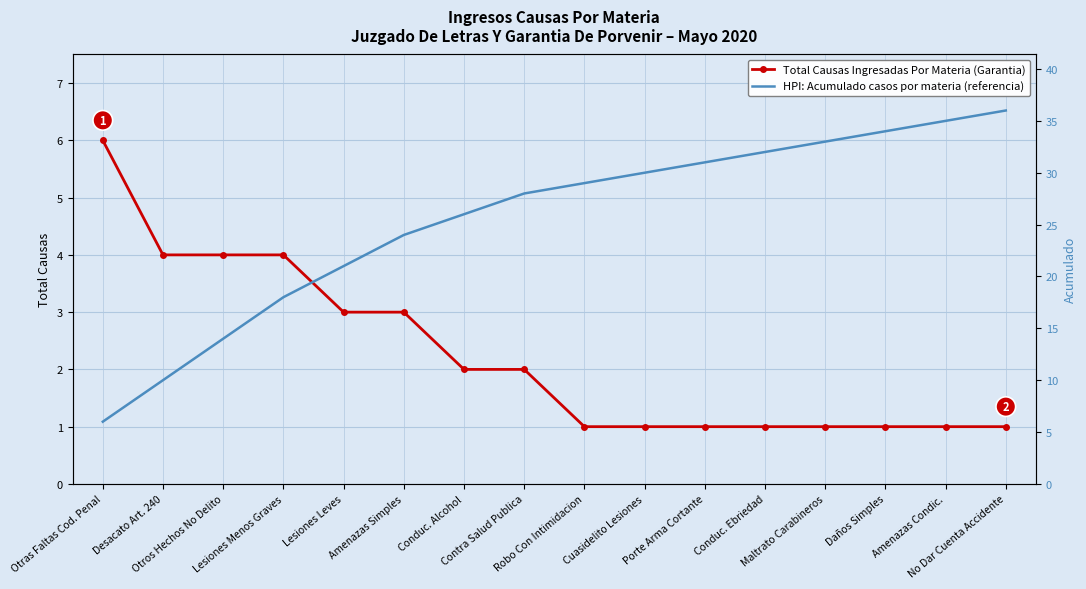

True or false: Total Causas Ingresadas Por Materia (Garantia) has a value of 1 at Conduc. Ebriedad.

True